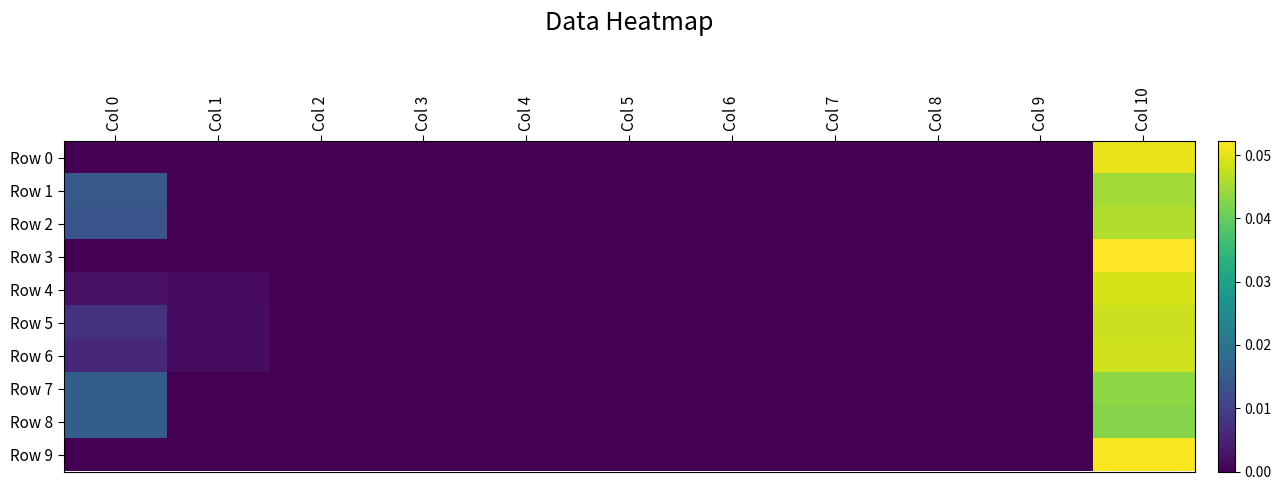

How many data points does each series have?

11